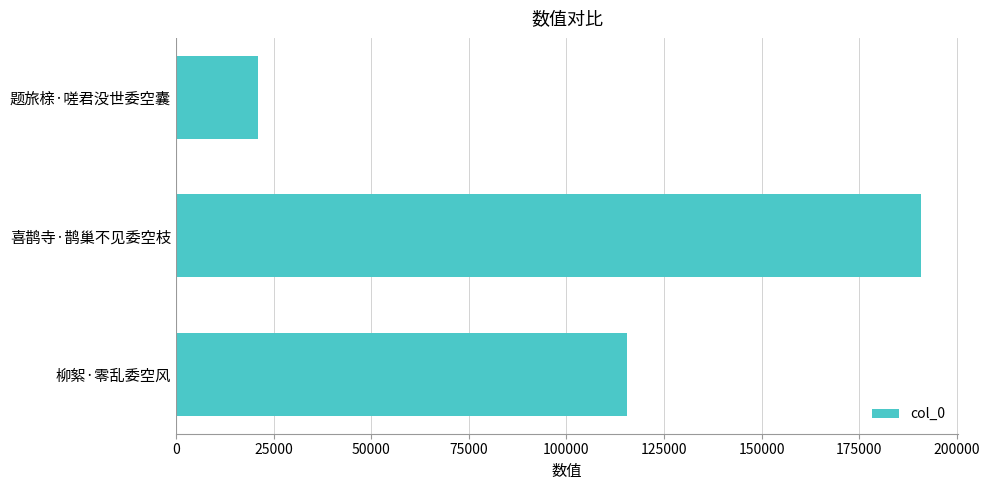

True or false: the data shows 115527 at 柳絮·零乱委空风.

True